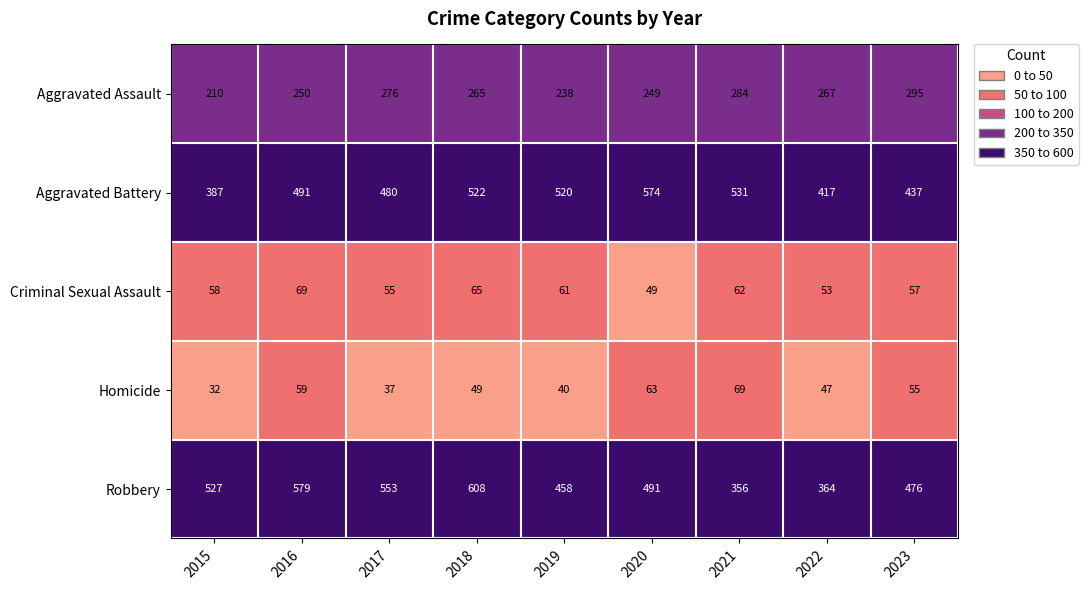

Is it true that Homicide equals 63 at 2020?

True